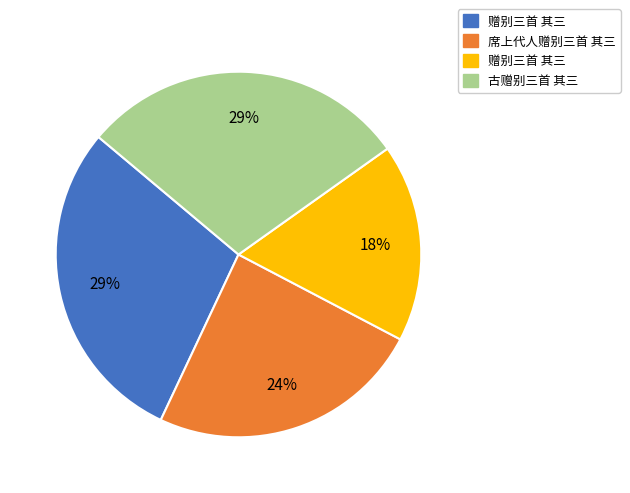

Is there any slice that represents more than half of the pie?

No